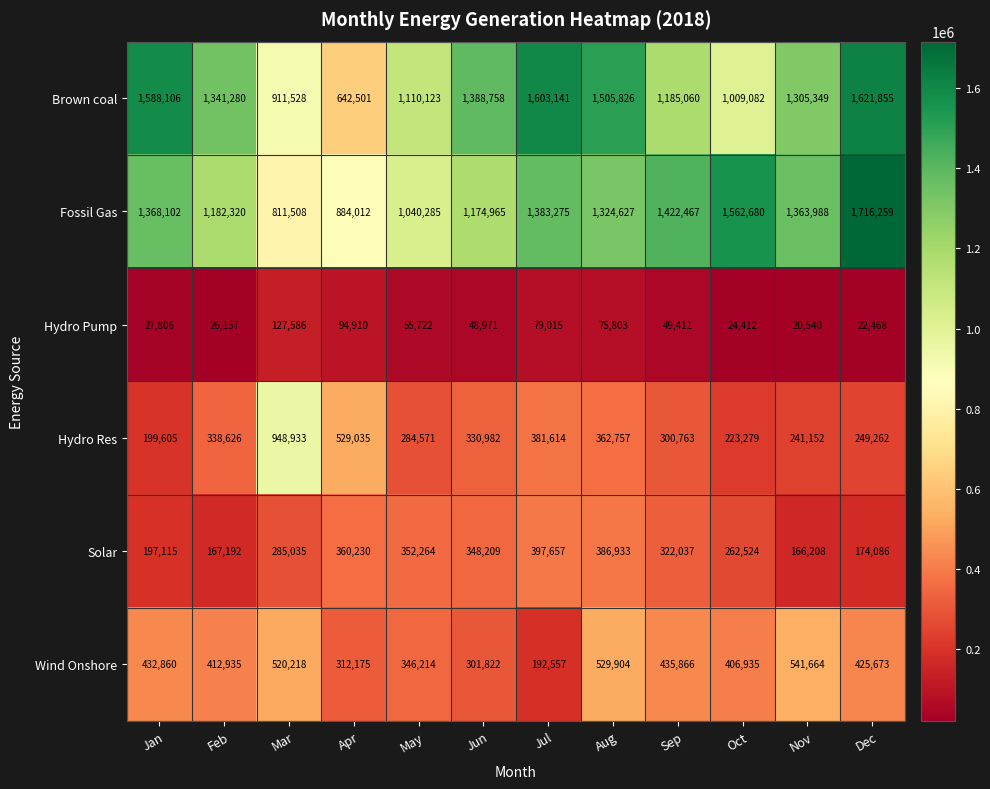

Rank the series by their maximum value, from lowest to highest.

Hydro Pump, Solar, Wind Onshore, Hydro Res, Brown coal, Fossil Gas